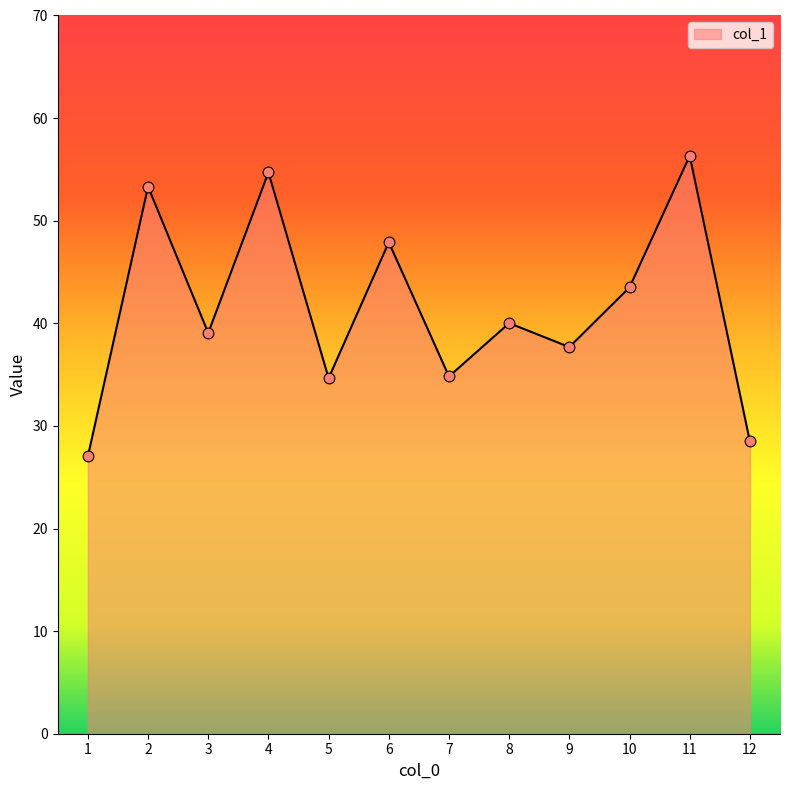

Between 4 and 9, which is larger?

4